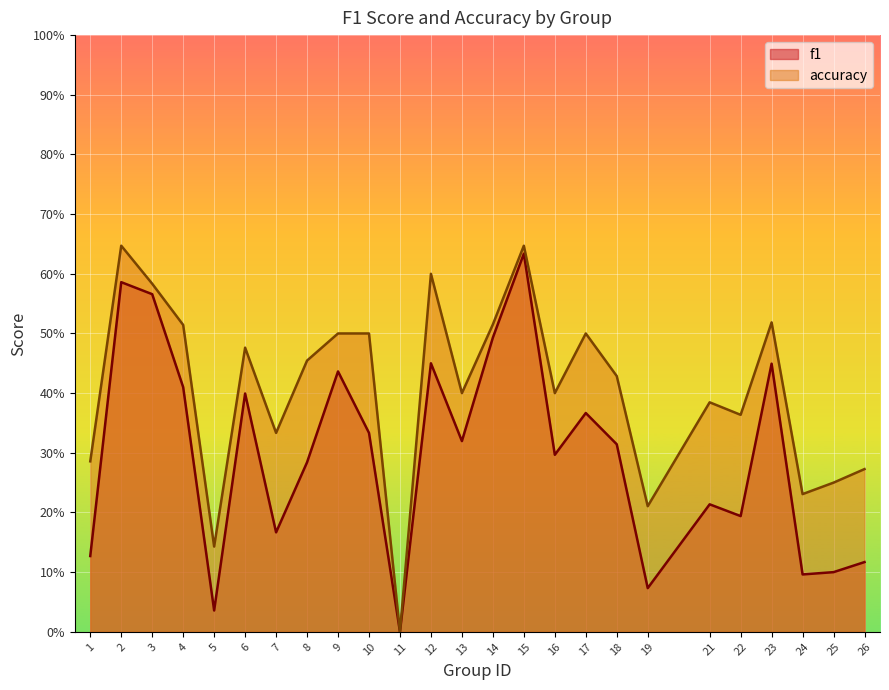

What is the total value across all series at 21?

0.6